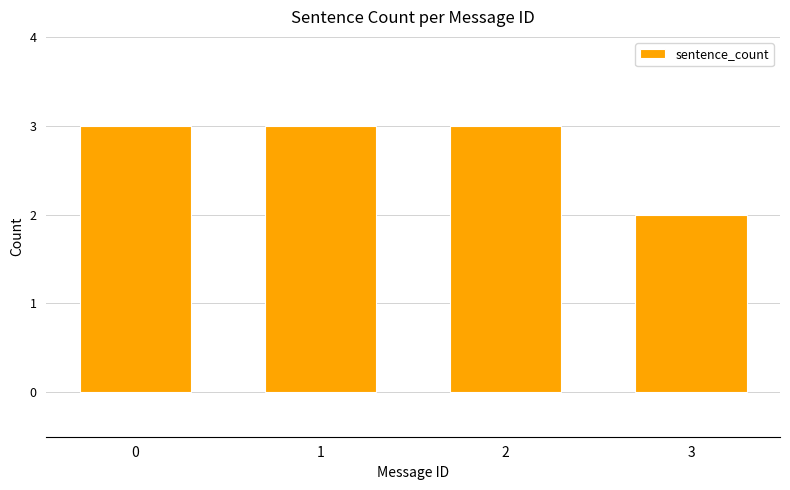

Reading right to left, what are all the values shown in this chart?

2	3	3	3